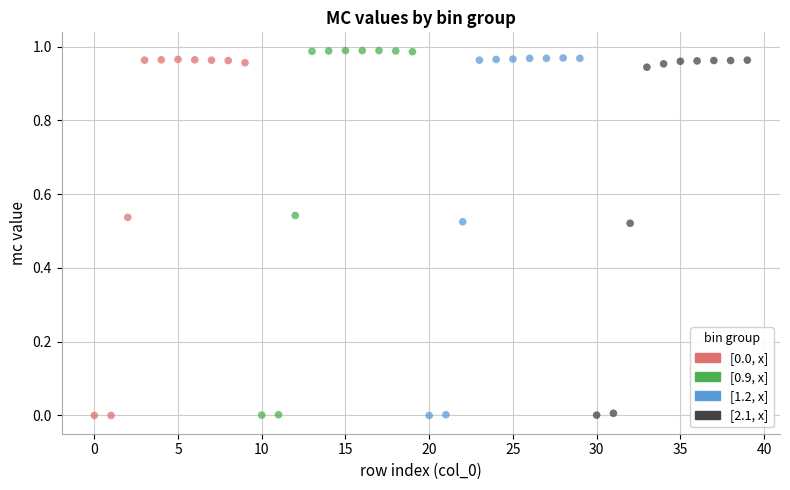

Which series has the widest spread of Y values?

[0.9, x]